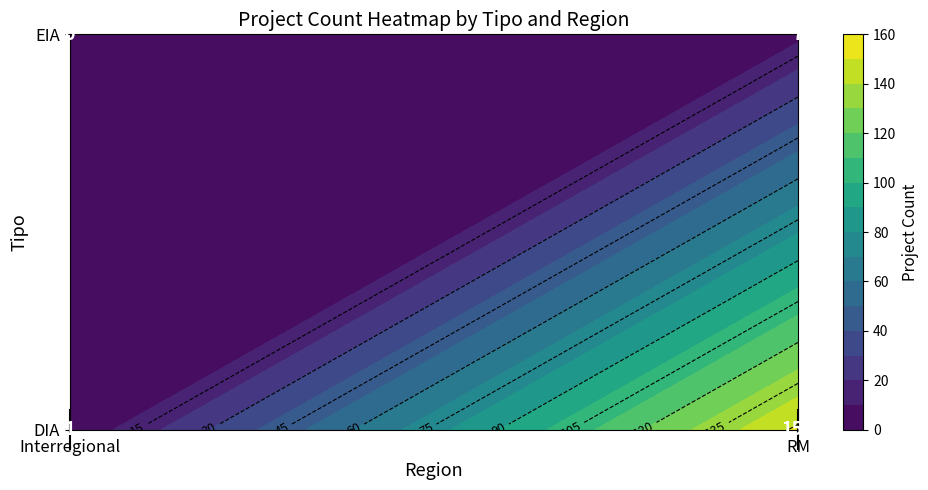

How many series are shown in this chart?

2